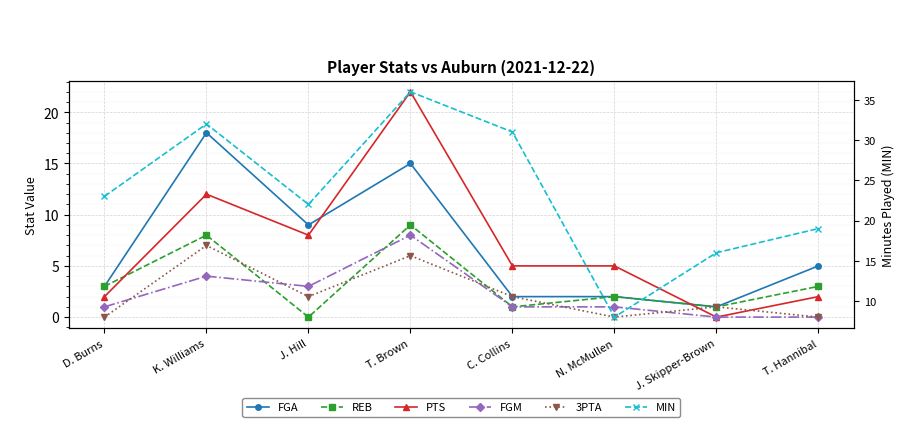

What is the spread (max minus min) of values at T. Hannibal?

19